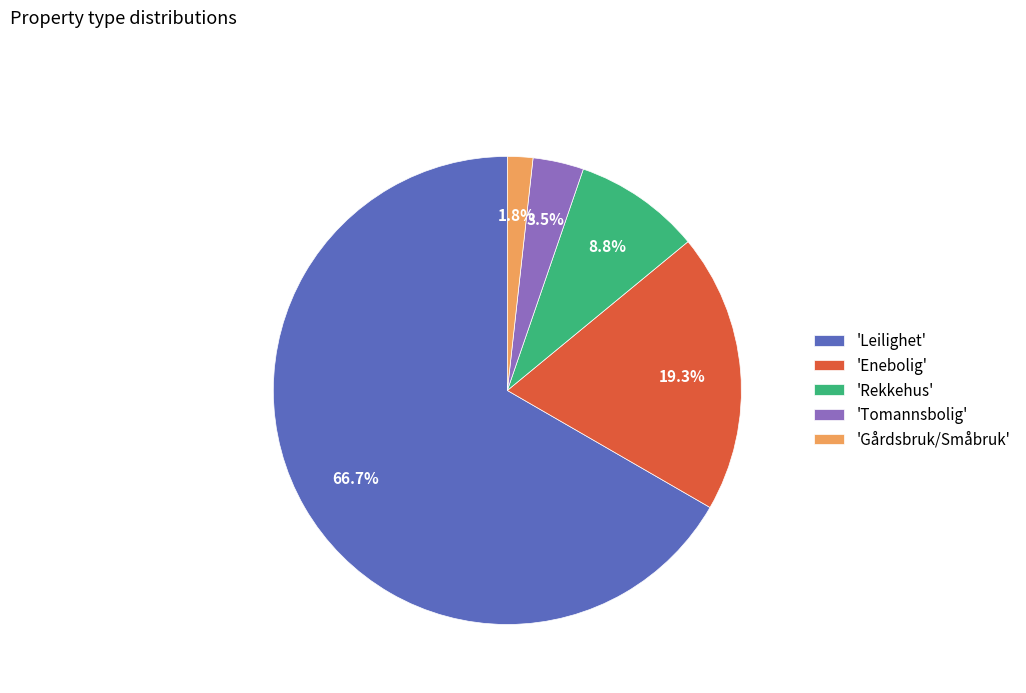

Does 'Rekkehus' represent more than half of the total?

No